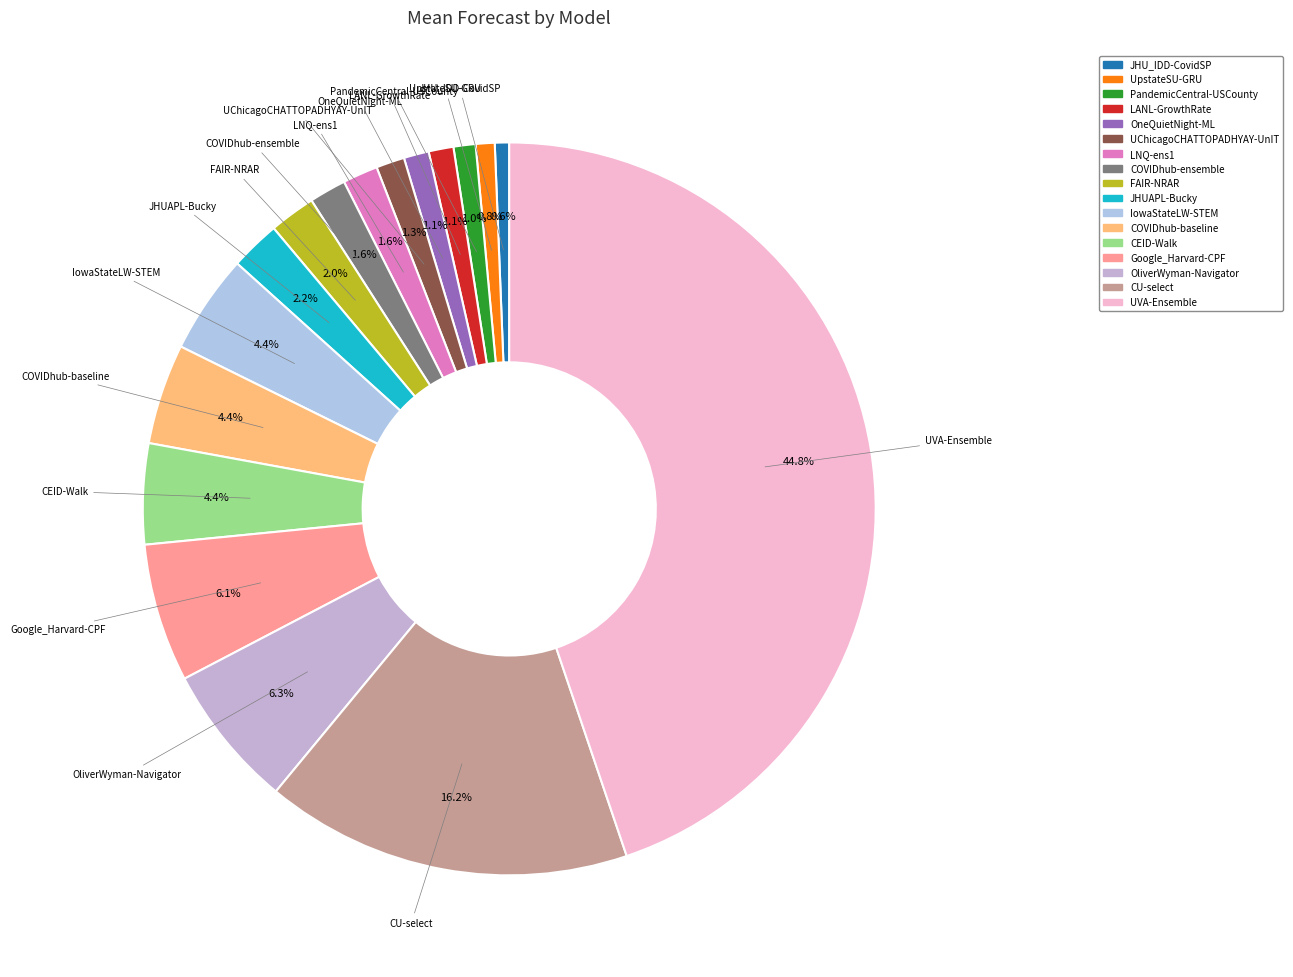

To the nearest percent, what is the combined percentage of UChicagoCHATTOPADHYAY-UnIT and UVA-Ensemble?

46%